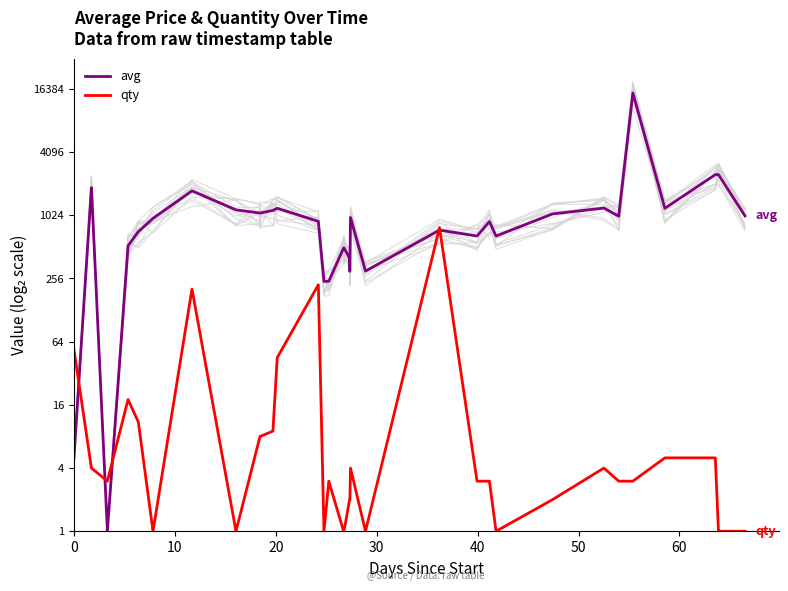

What is the difference between the maximum and second lowest values in the qty series?

9.6